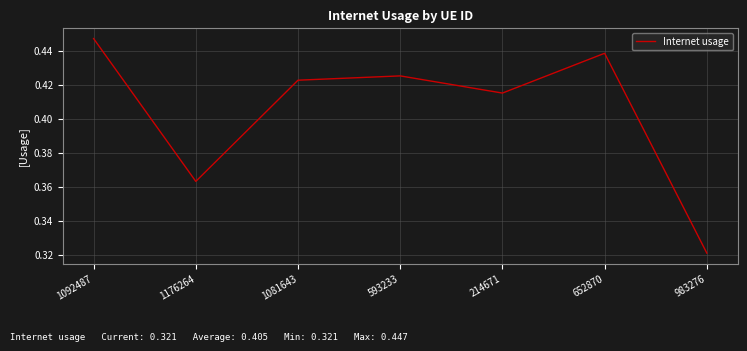

List the labels in order of value, smallest first.

983276, 1176264, 214671, 1081643, 593233, 652870, 1092487